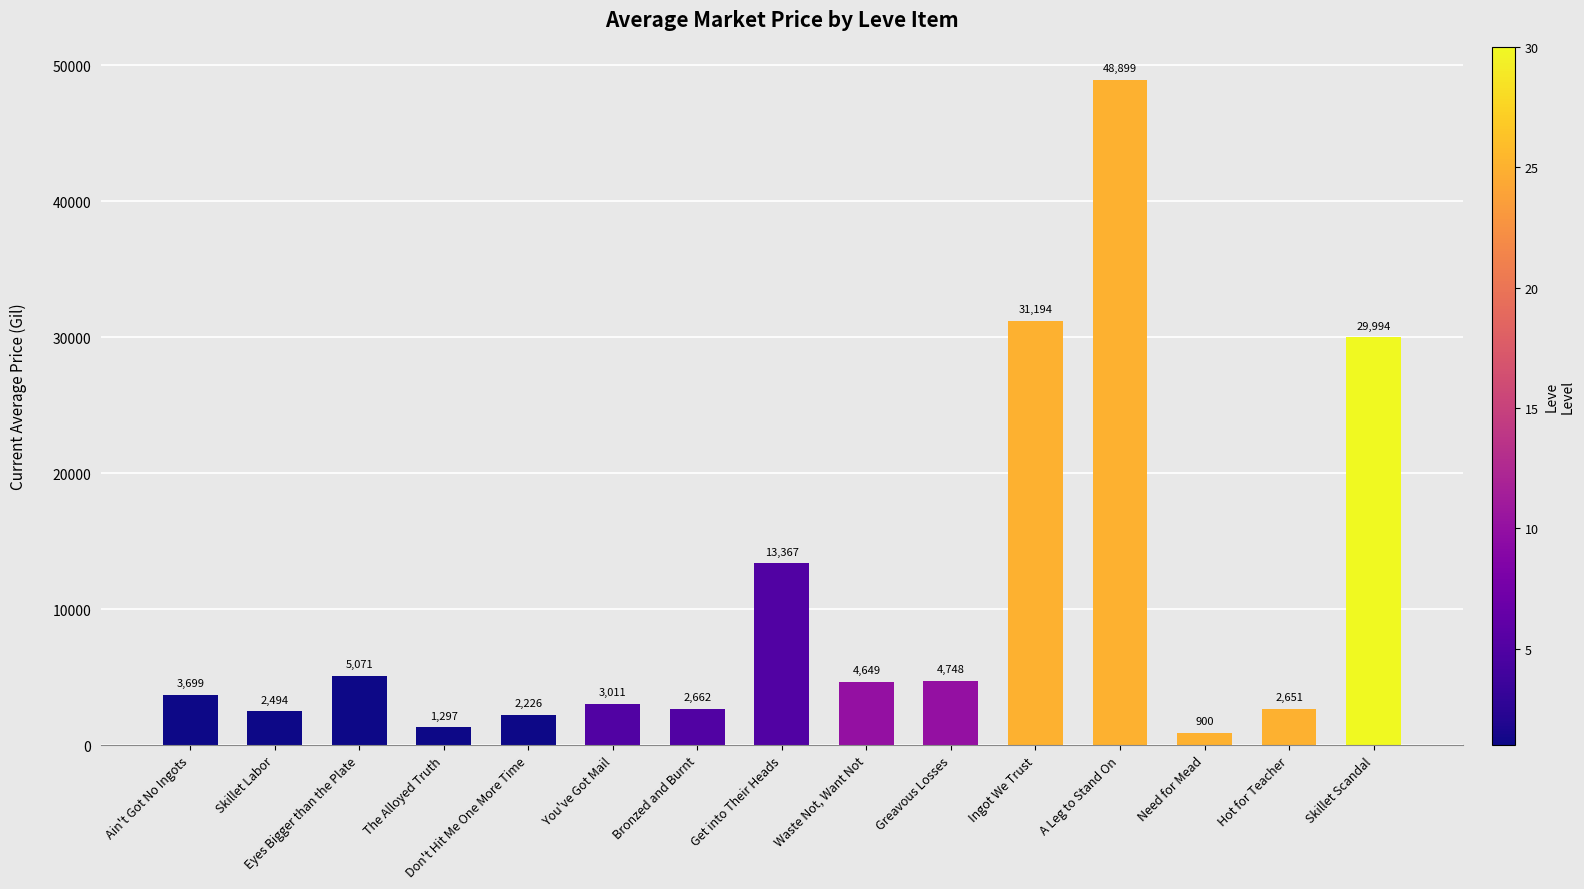

What is the label of the 3rd bar from the right?

Need for Mead